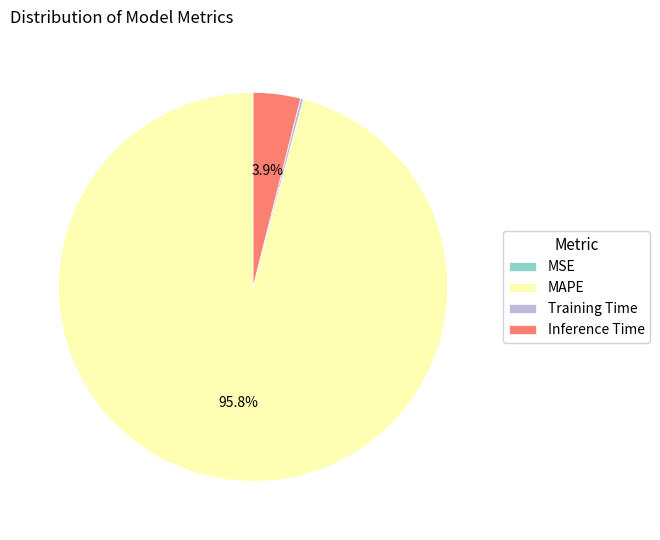

Is there a majority slice in this chart?

Yes